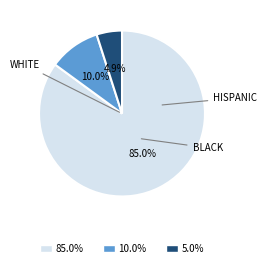

Count the number of slices in the pie.

3